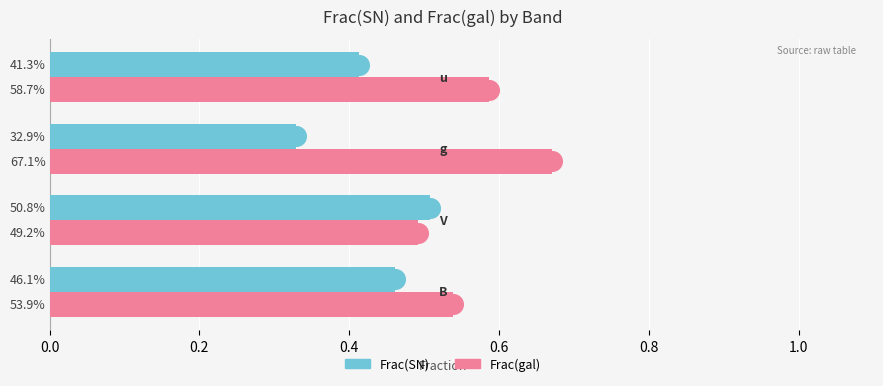

Which series contains the lowest Y value?

Frac(SN)